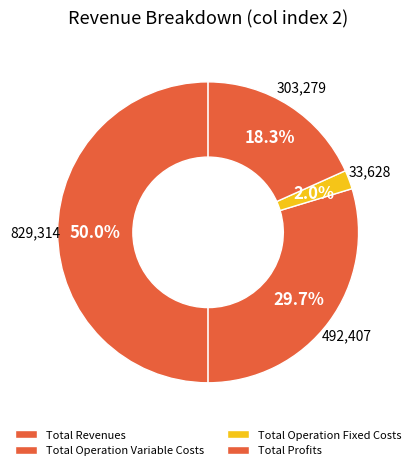

How many slices are in this pie chart?

4